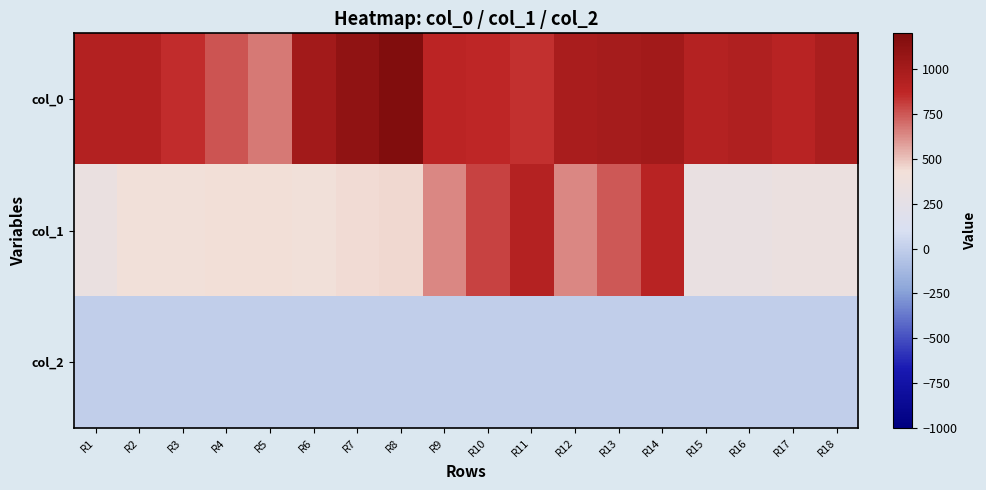

At how many categories does at least one series exceed 763?

16